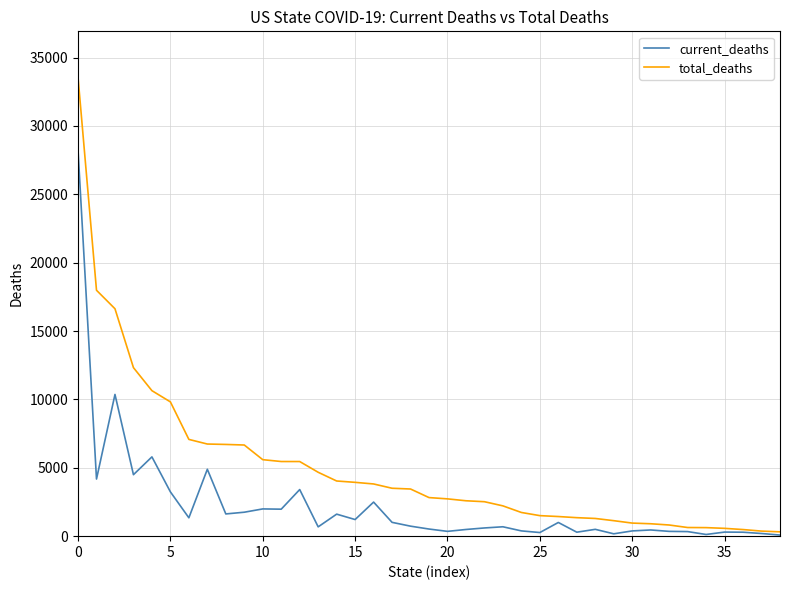

At how many categories does at least one series exceed 25077?

1